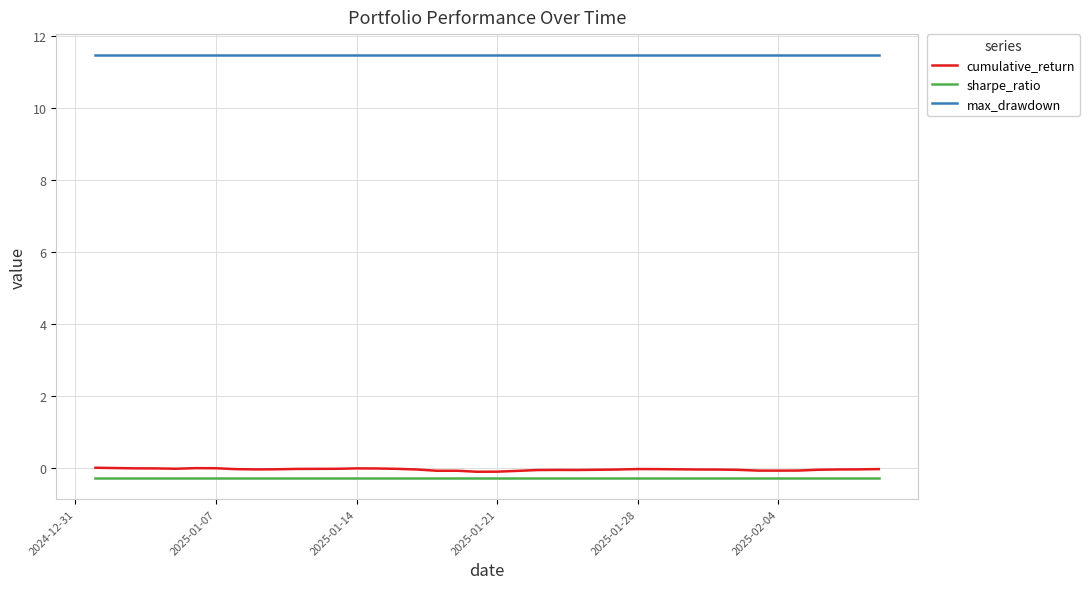

What is the minimum value for sharpe_ratio?

-0.3